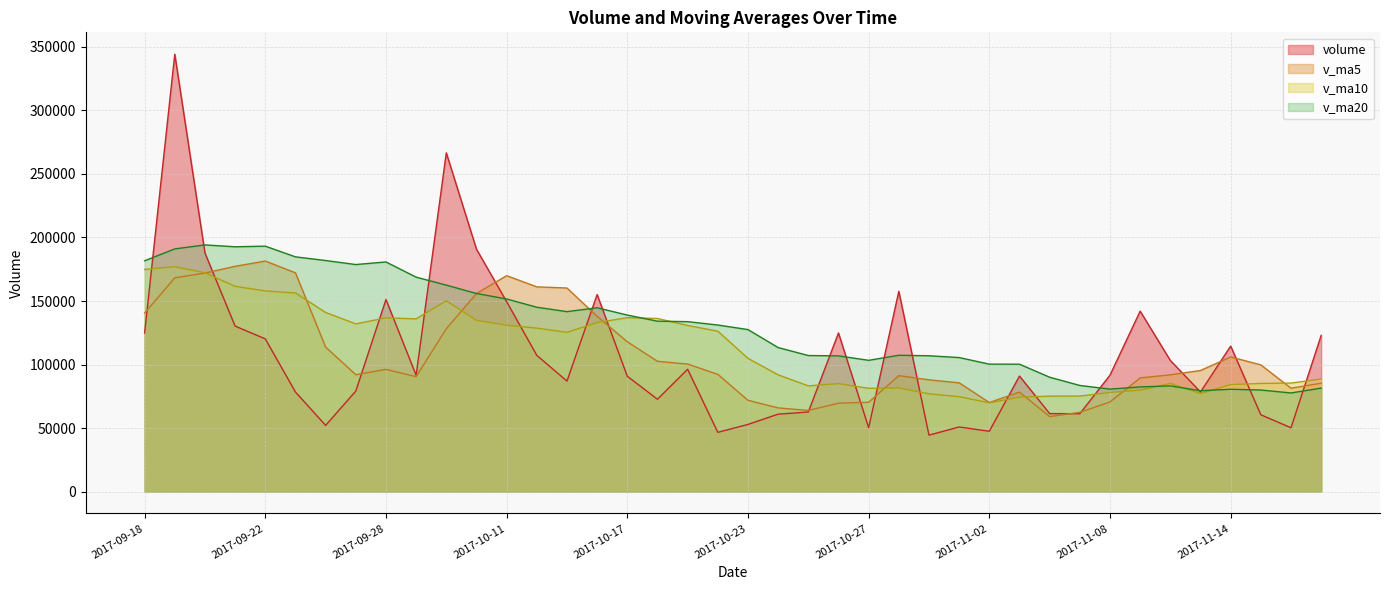

How many values in the volume series exceed 91574?

20